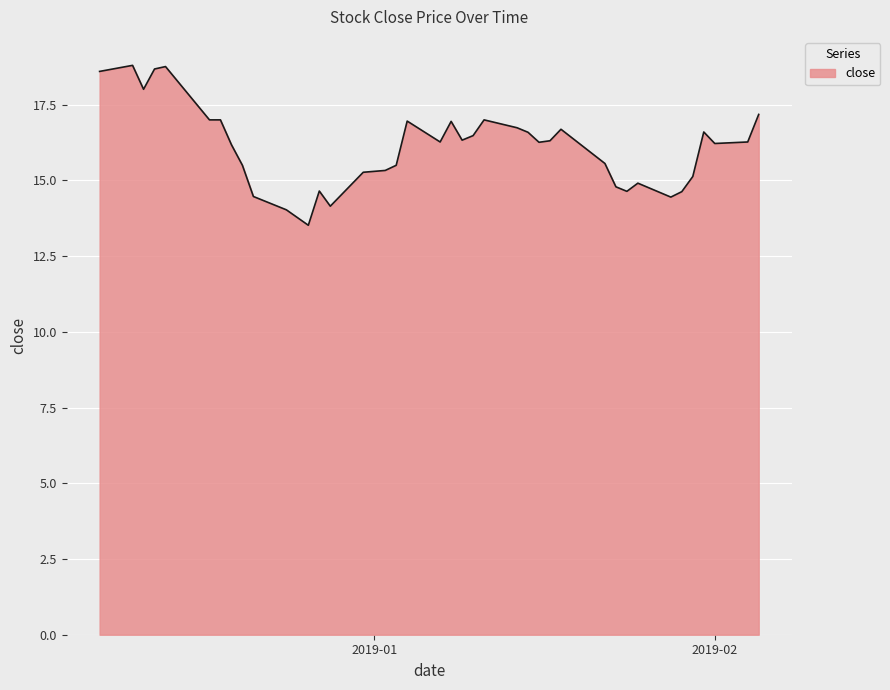

What is the greatest value displayed?

18.8